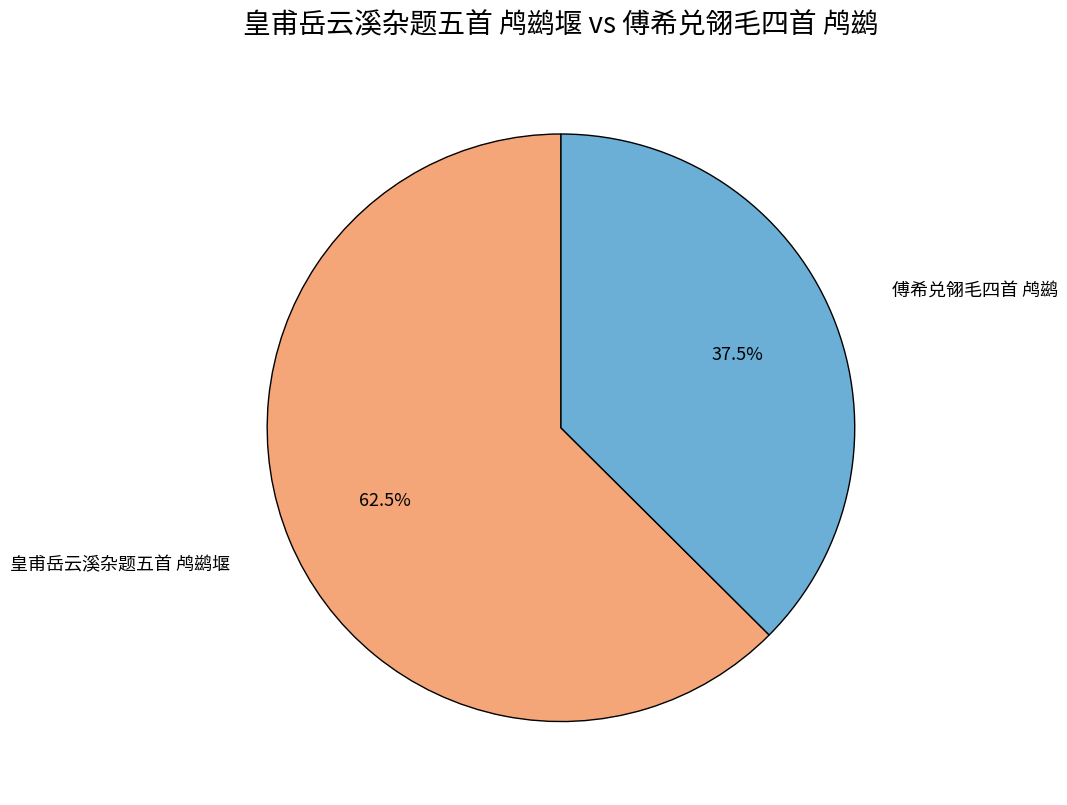

Does any single category account for the majority?

Yes